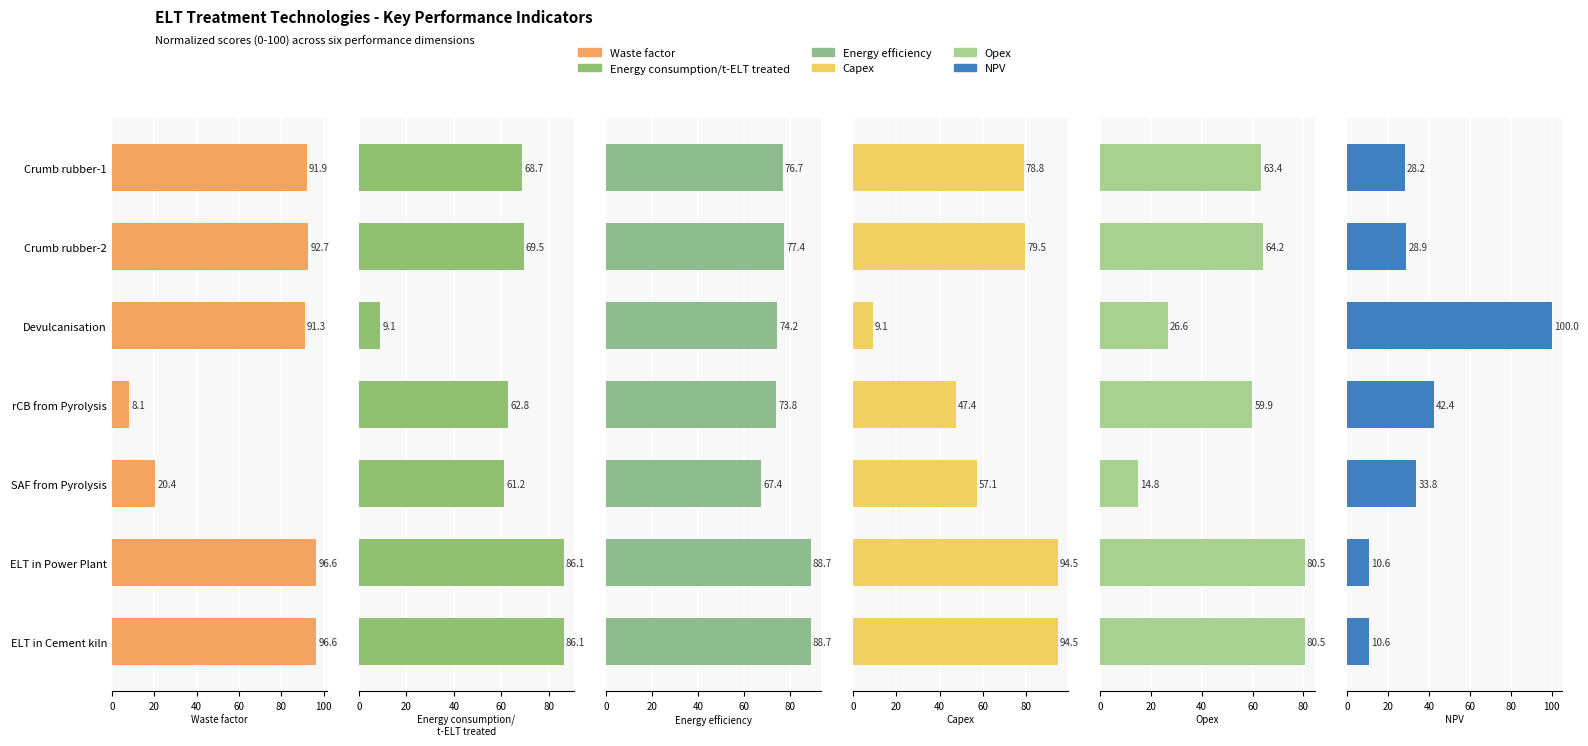

Between Crumb rubber-1 and rCB from Pyrolysis, which series saw the biggest shift?

Waste factor